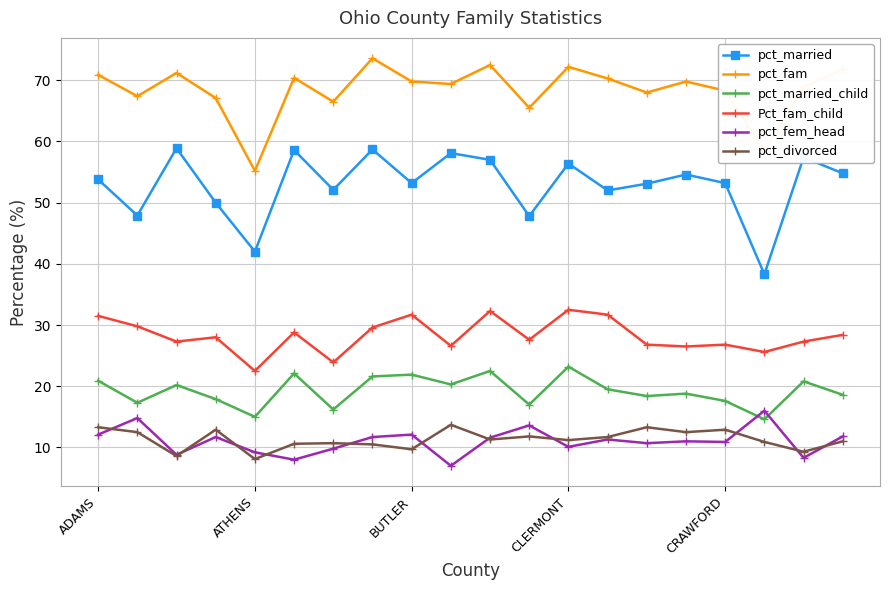

Which series has the largest range (max minus min)?

pct_married